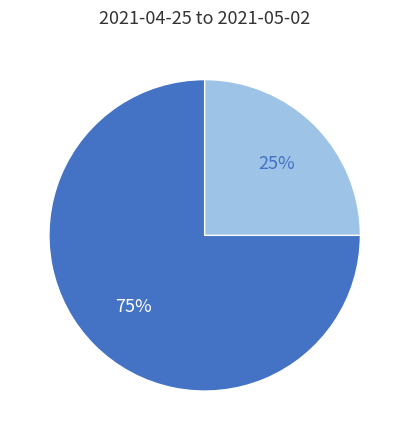

To the nearest percent, what is the difference between the largest and smallest slice percentages?

50%